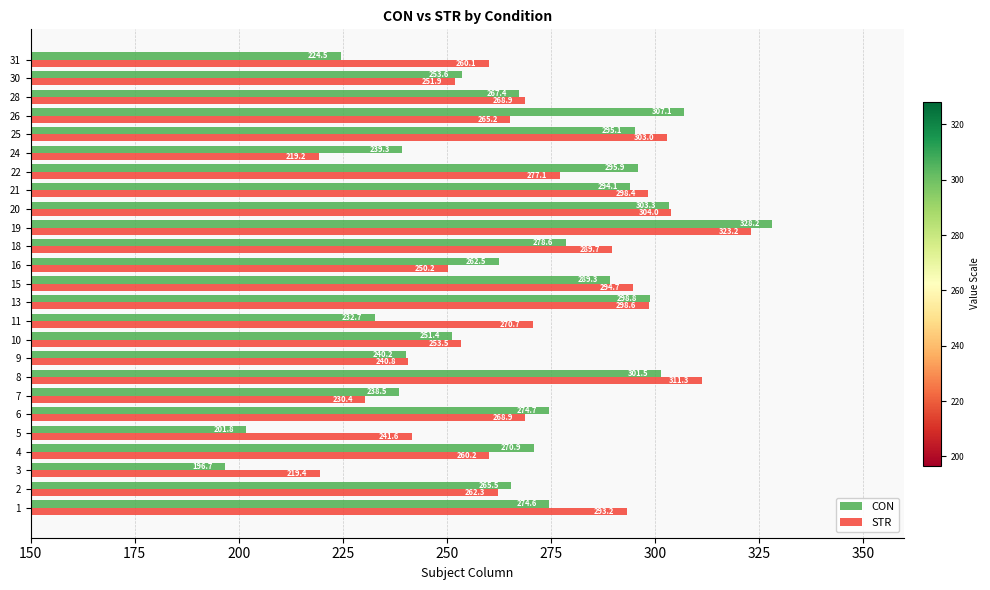

List the series in order of their peak value, lowest first.

STR, CON